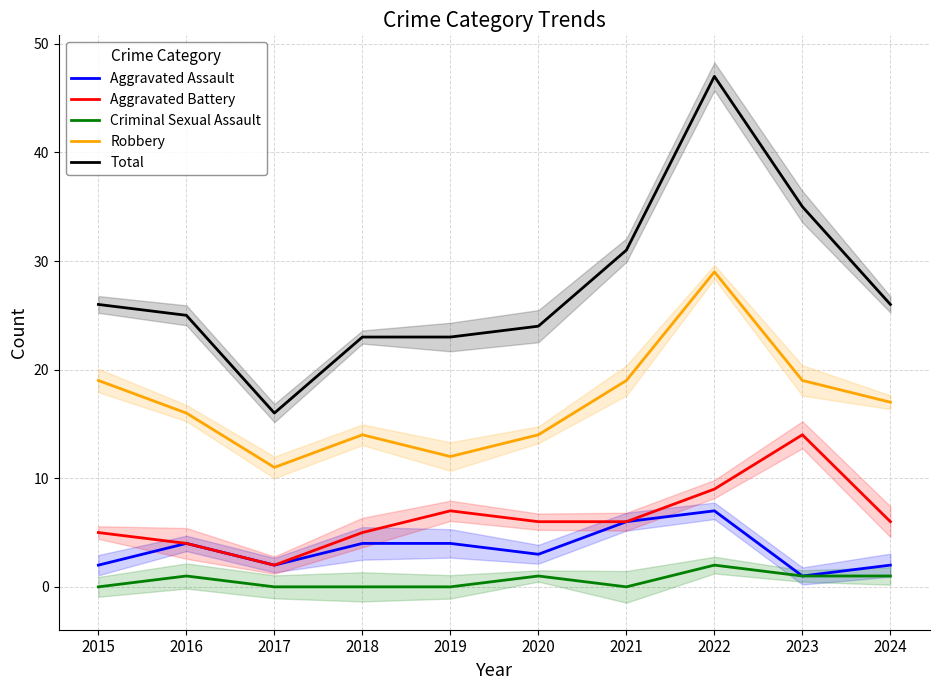

What is the sum of all Aggravated Assault values?

35